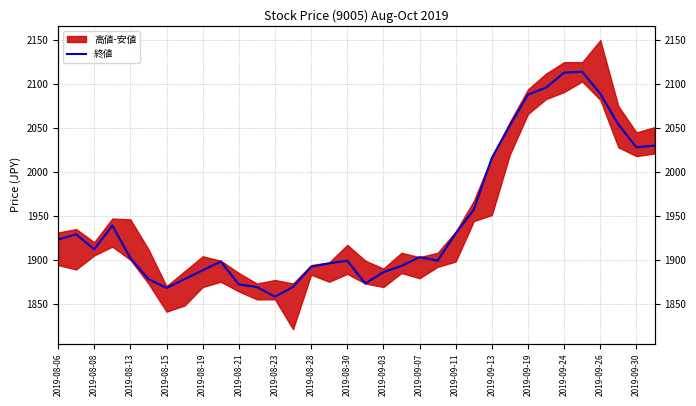

Read the value at 33, to the nearest 10.

2030